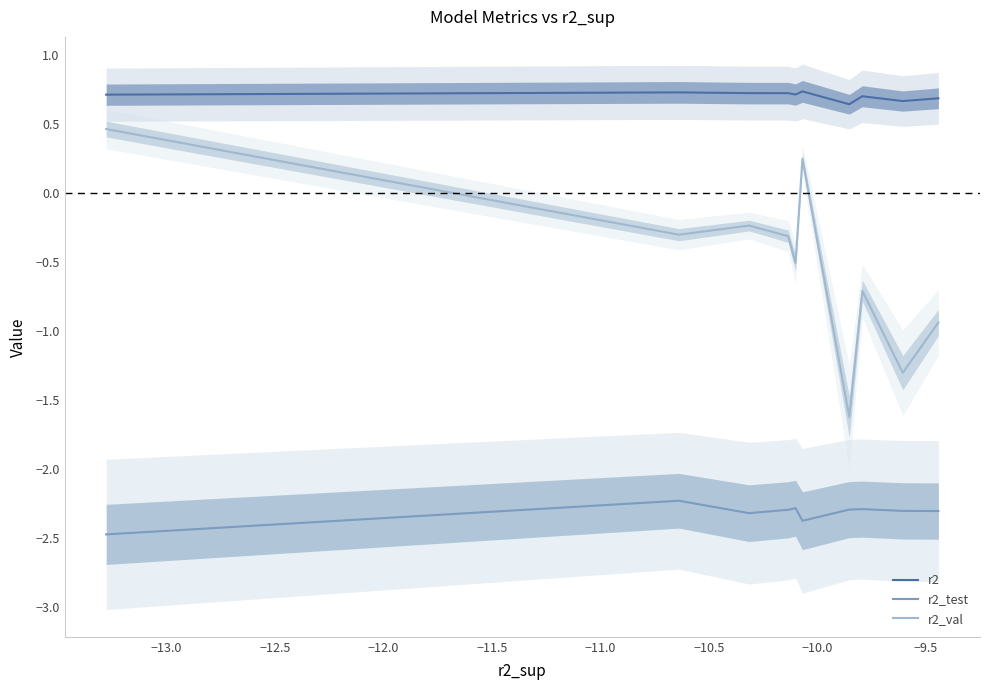

Does the chart have visible grid lines?

No